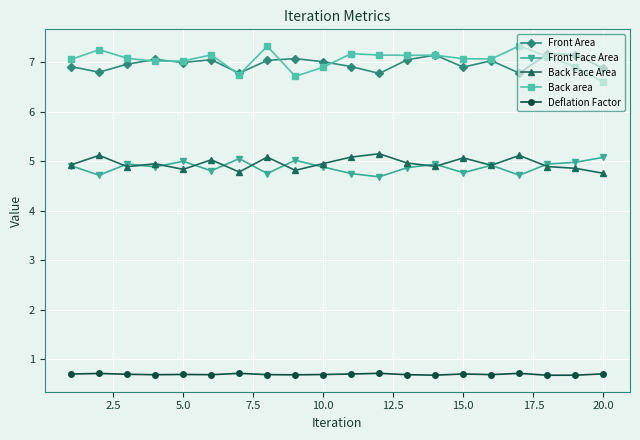

List the series in order of their peak value, lowest first.

Deflation Factor, Front Face Area, Back Face Area, Front Area, Back area